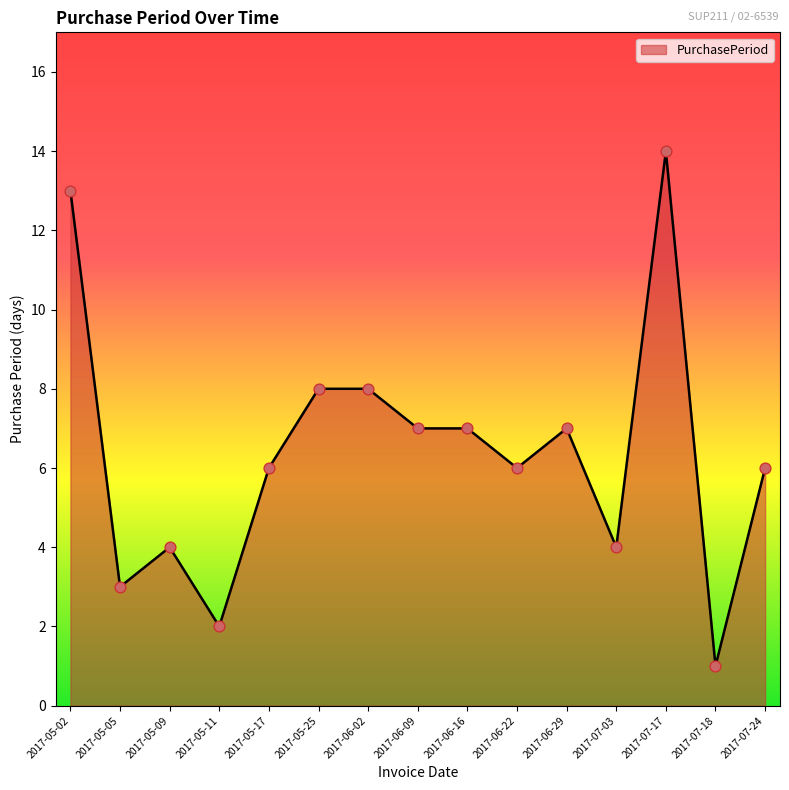

Which has a higher value, 2017-06-16 or 2017-05-05?

2017-06-16